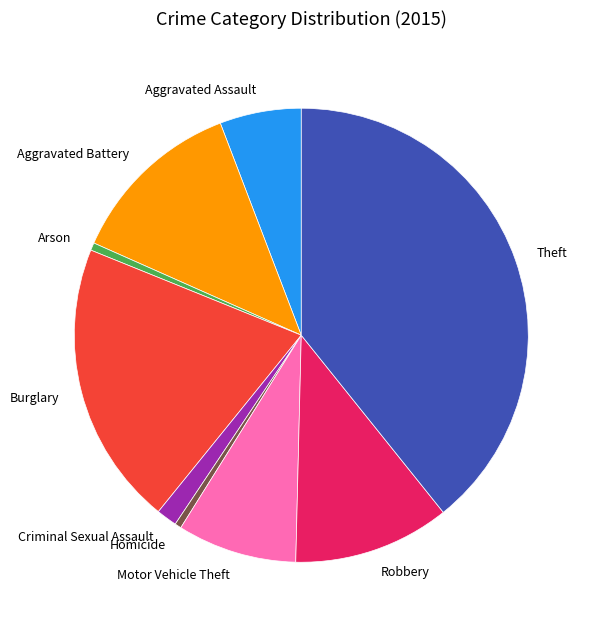

Combined, do Aggravated Assault and Burglary account for over 50%?

No